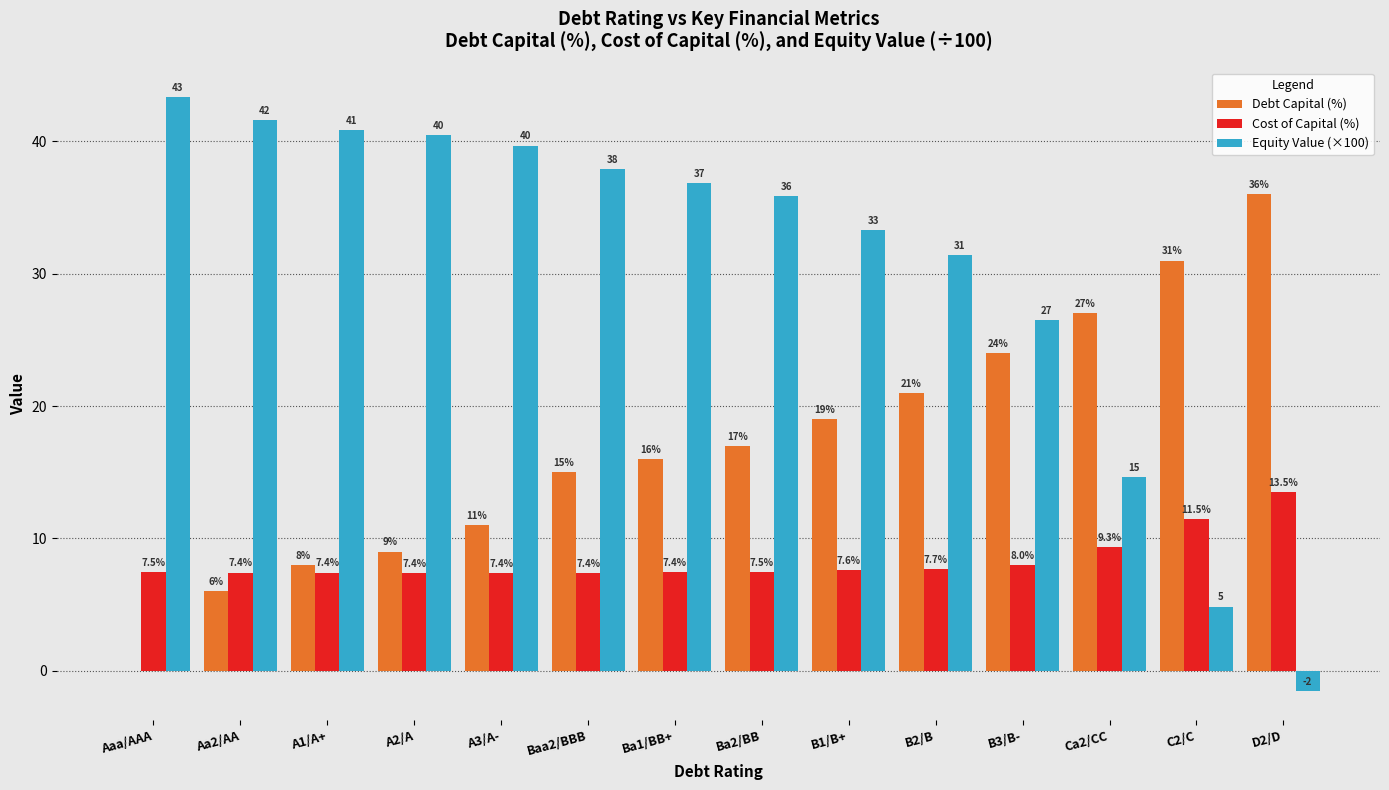

Between A2/A and B2/B, which series saw the biggest shift?

Debt Capital (%)